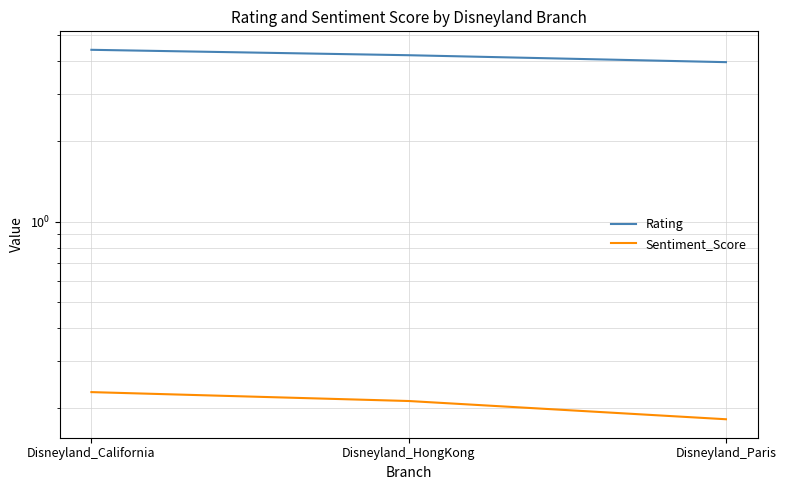

What are all the series names shown in the legend?

Rating, Sentiment_Score